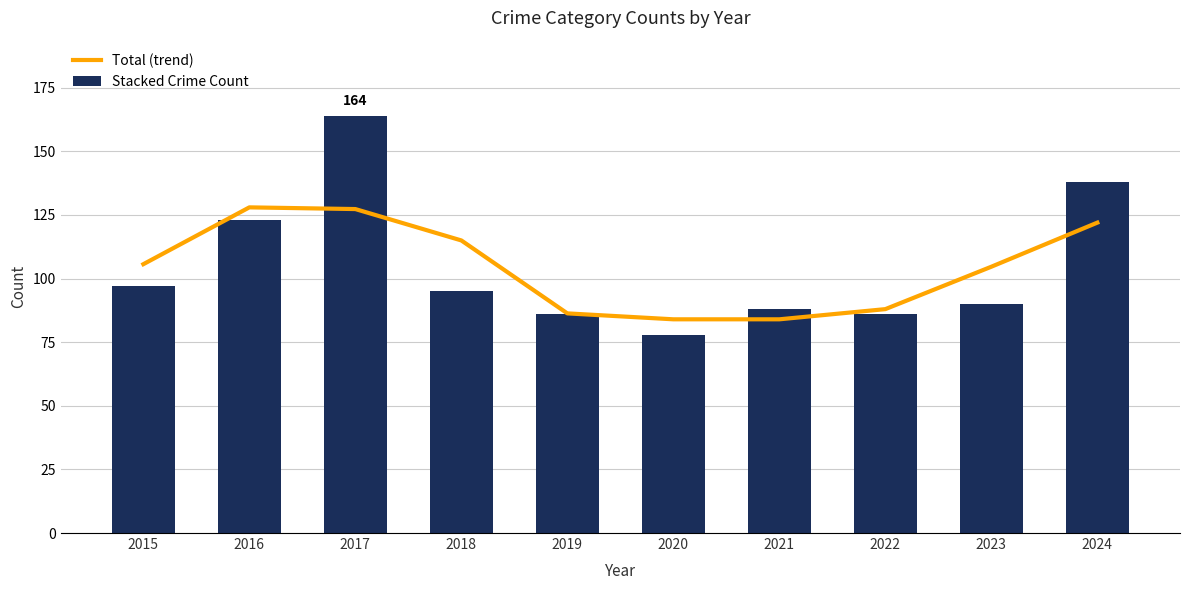

What is the difference between the Total (trend) values at 2020 and 2016?

44.0